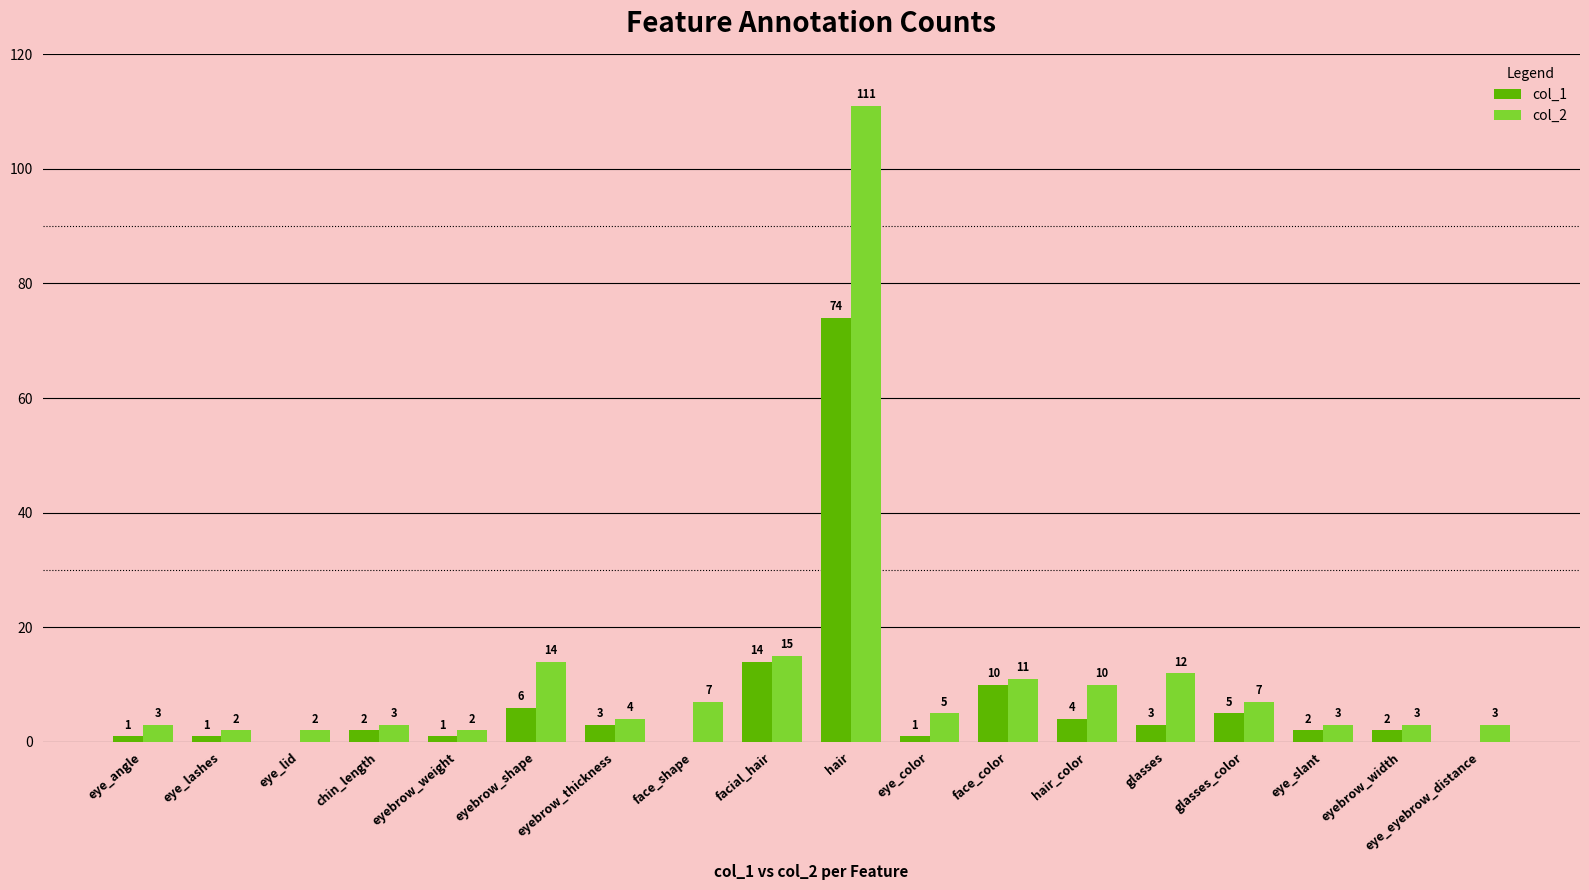

Read the col_2 value at glasses_color.

7